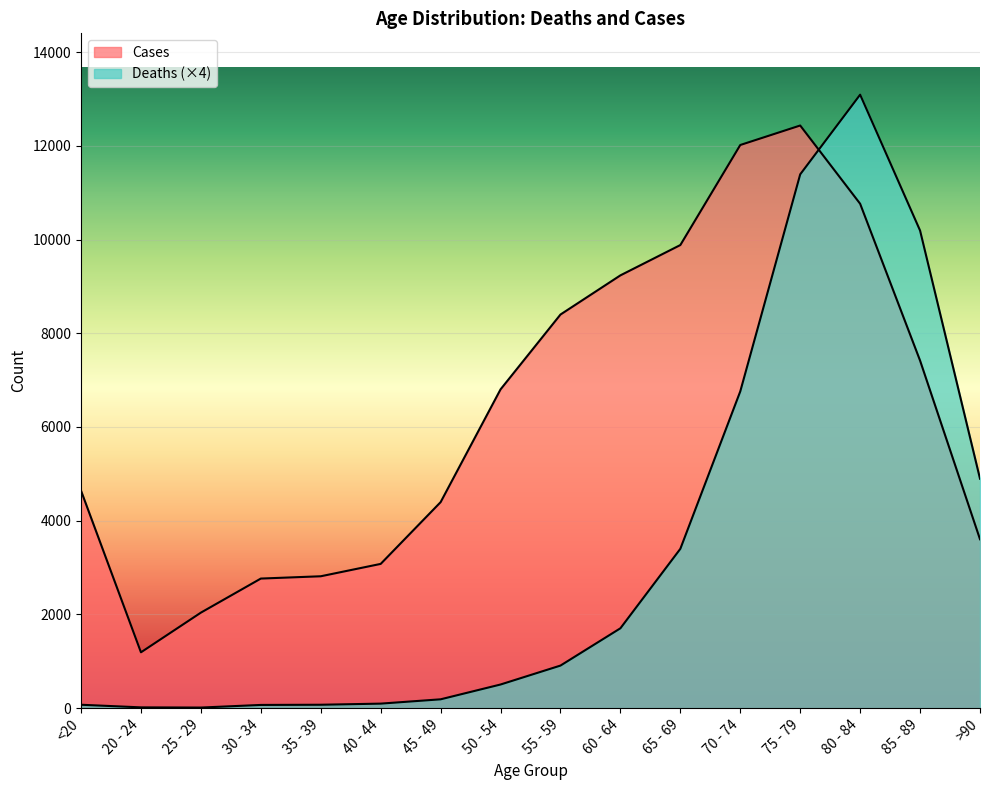

What is the sum of the Deaths values at 60 - 64 and 80 - 84?

14796